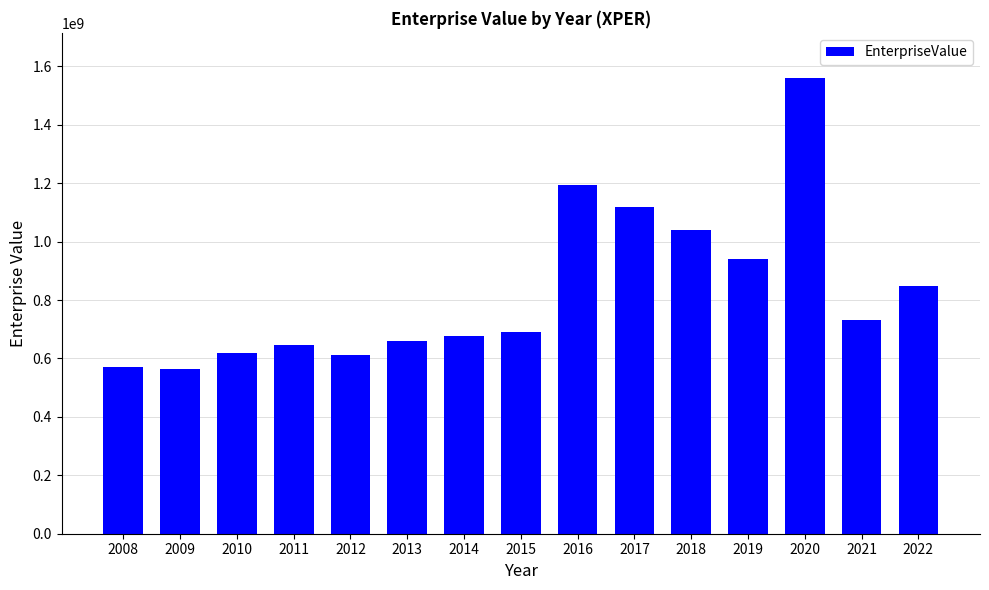

What is the maximum value shown in the chart?

1558734873.9